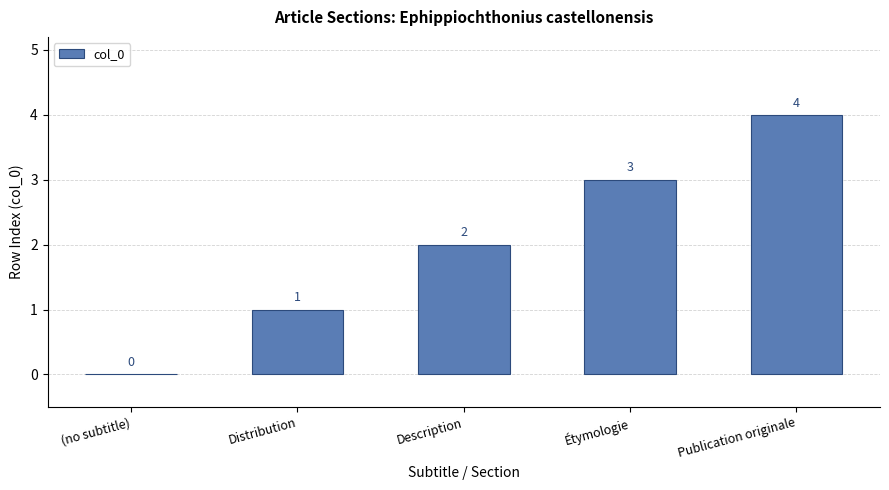

The value at Étymologie is 1. True or false?

False